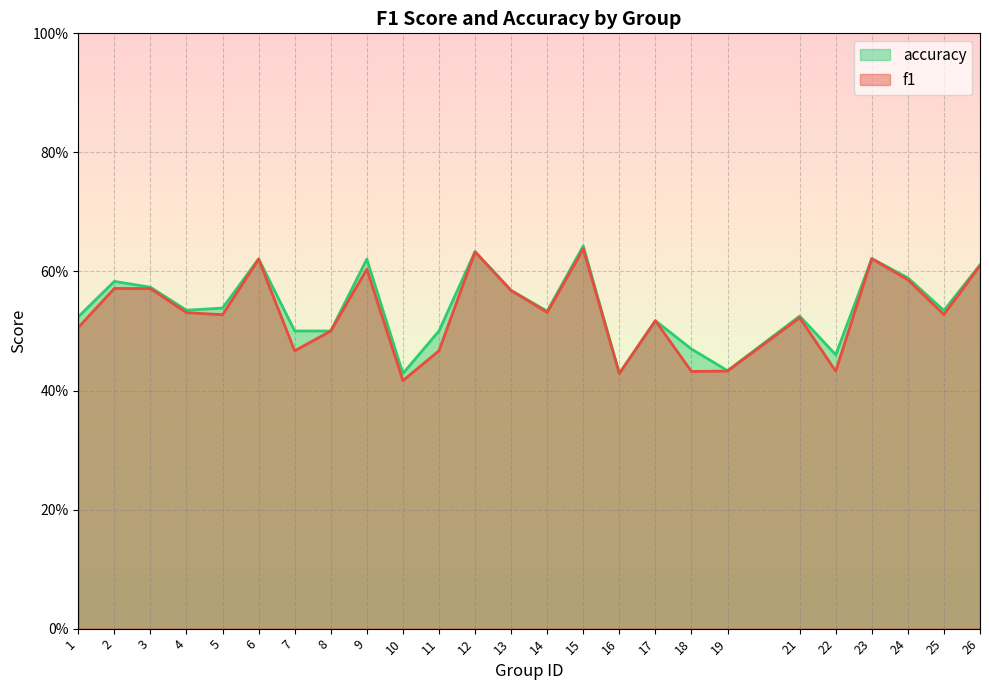

Which series has the widest spread of values?

f1